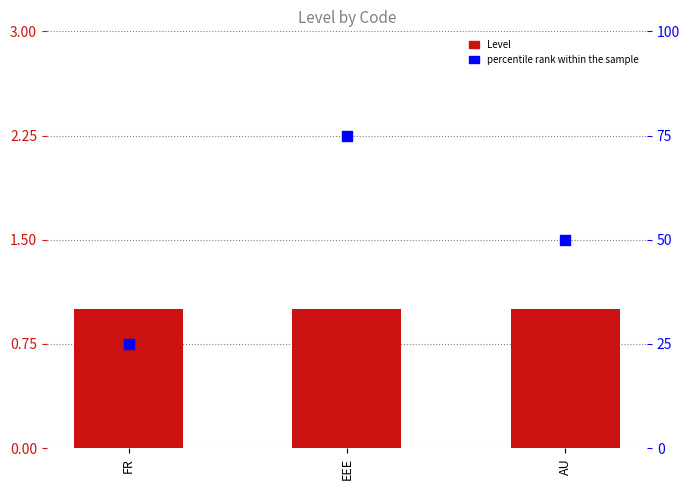

At which category is the sum across all series the highest?

EEE